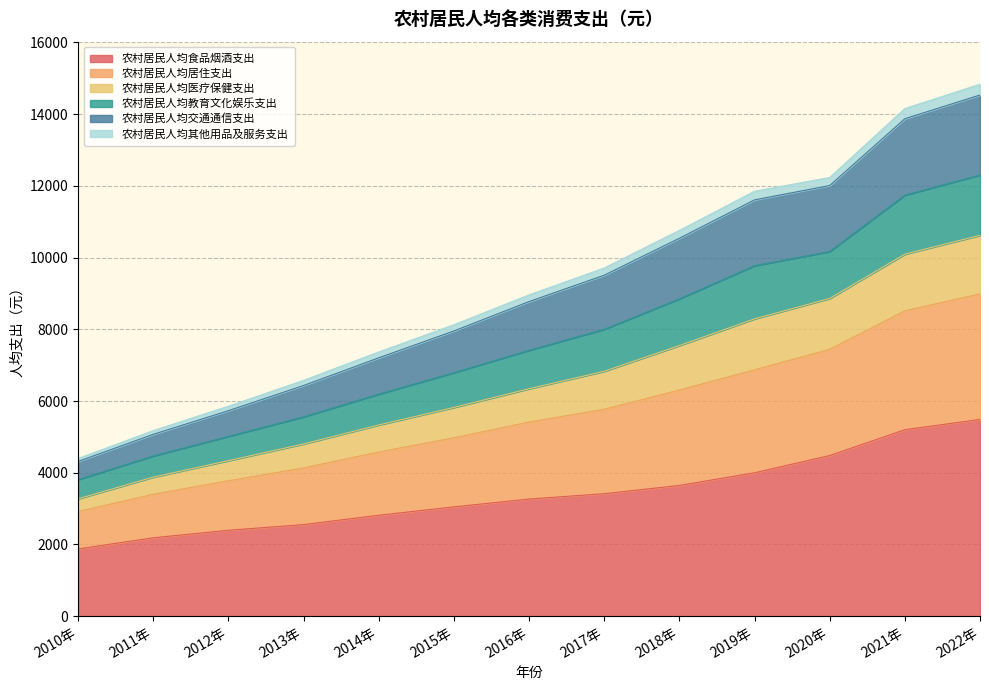

Count the number of data series in this chart.

6